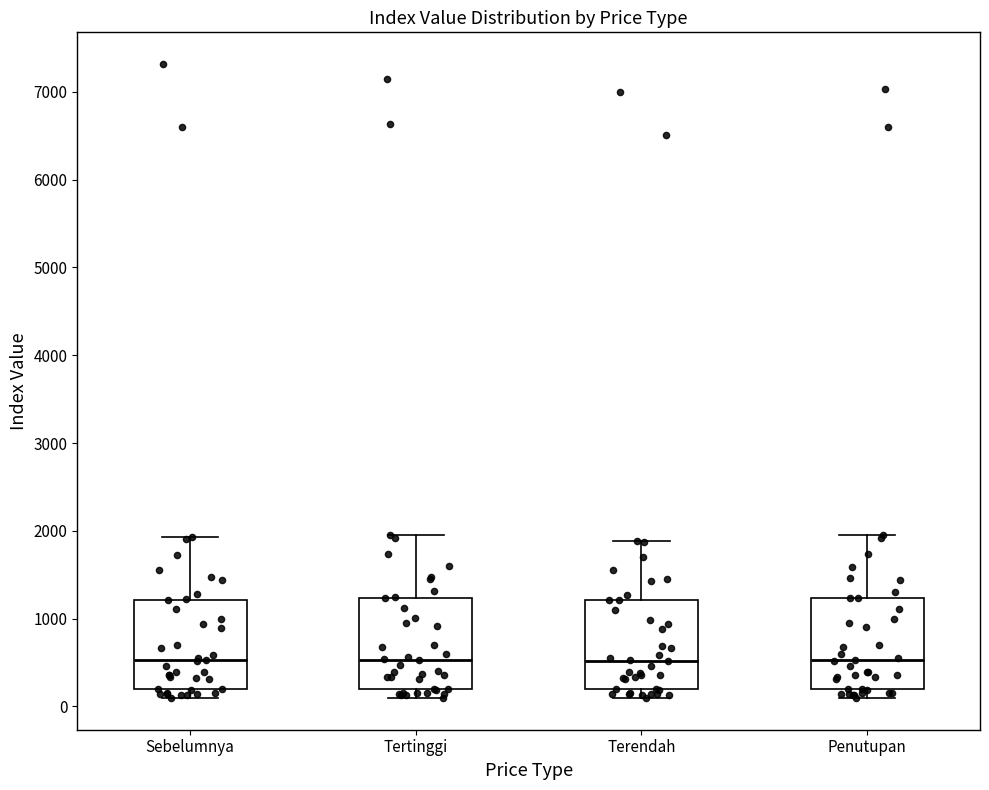

Where does the upper whisker of the box for Sebelumnya end on the y-axis? The values are not printed on the chart, so give them approximately, as read against the axis.

1900